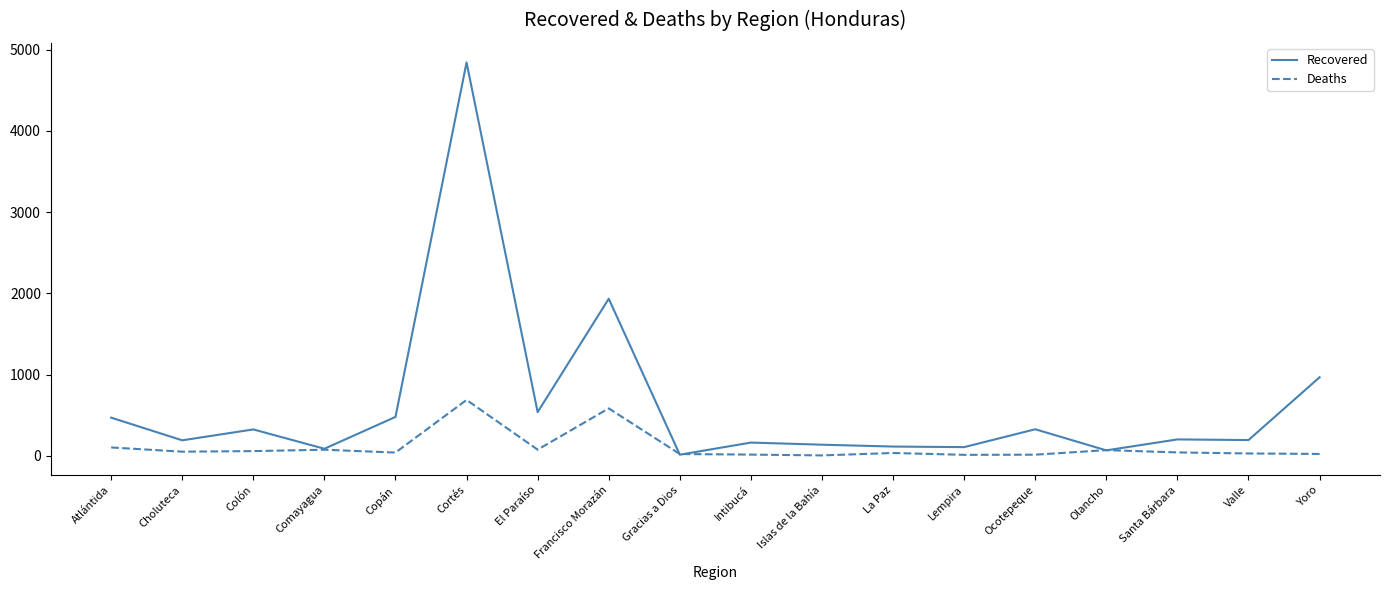

Between Atlántida and La Paz, which series saw the biggest shift?

Recovered